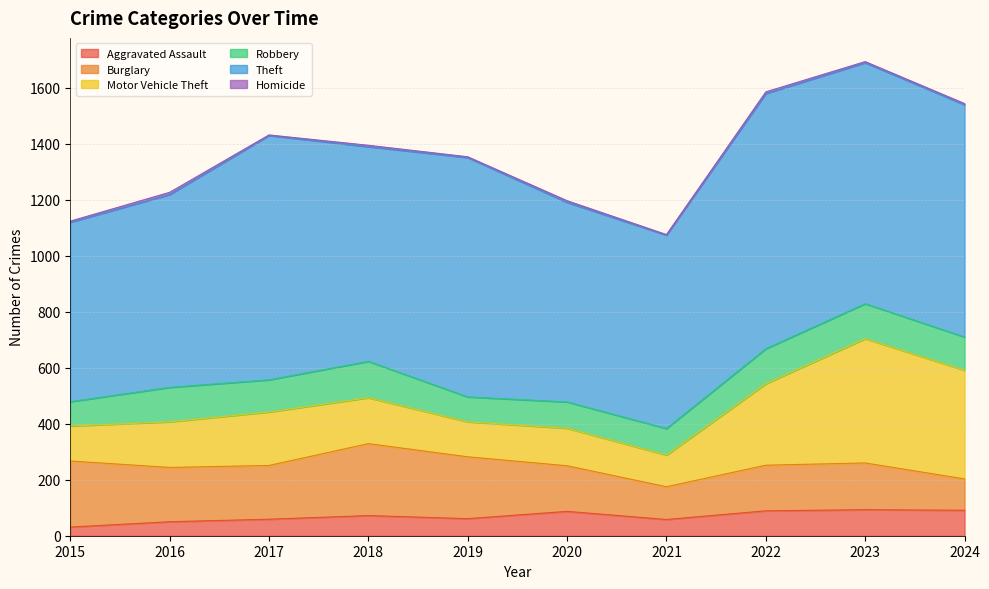

The Homicide series shows 5 at 2018. True or false?

True